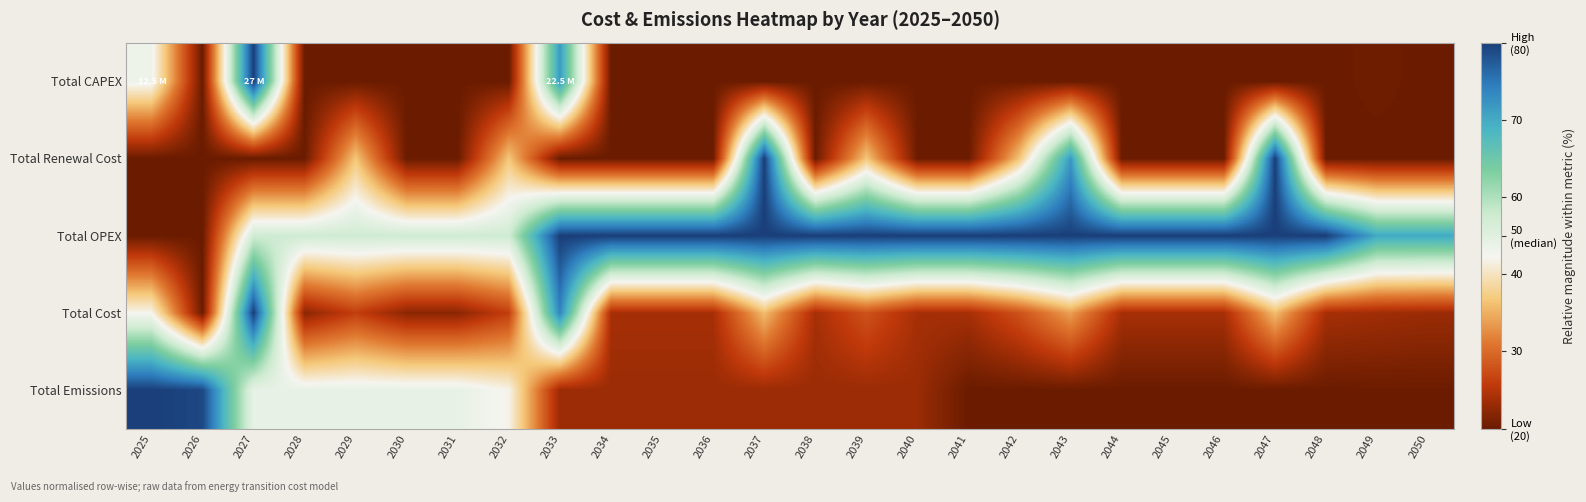

What is the greatest value displayed?

1.0